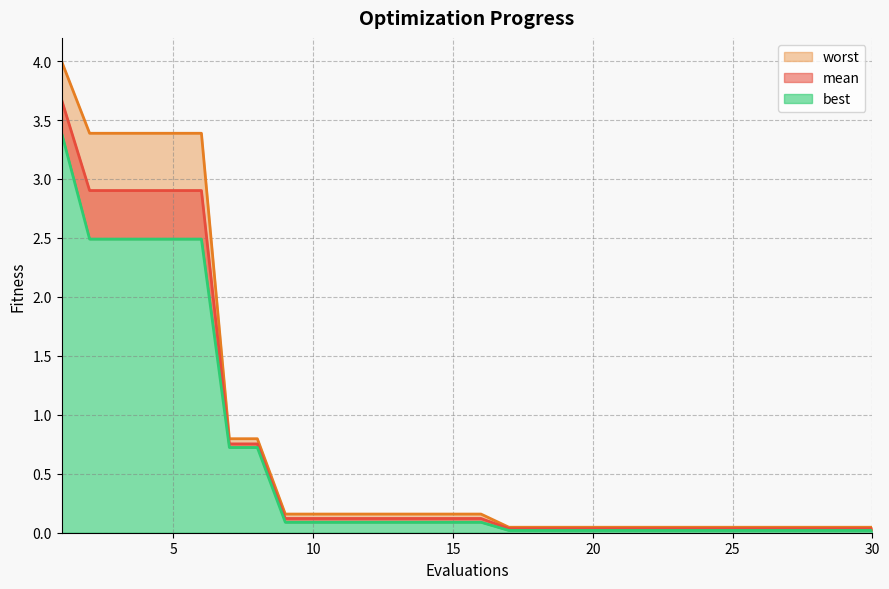

Which label corresponds to the largest value in the chart?

1